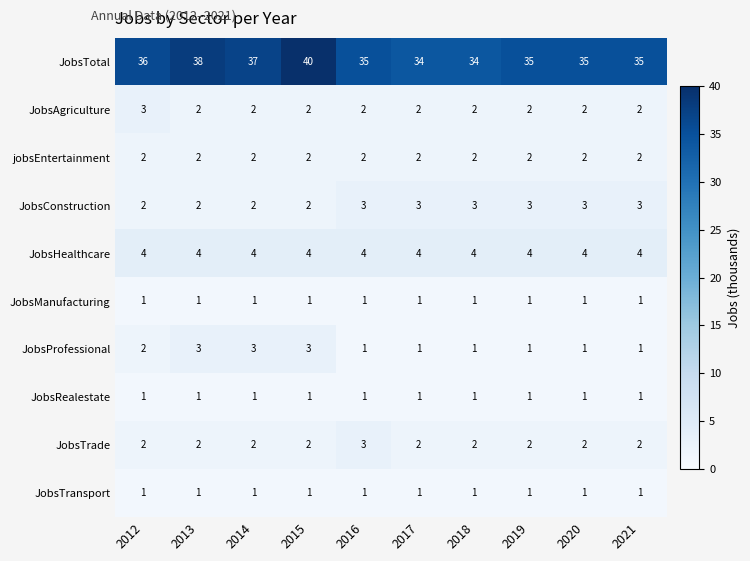

True or false: JobsTotal has a value of 51 at 2012.

False